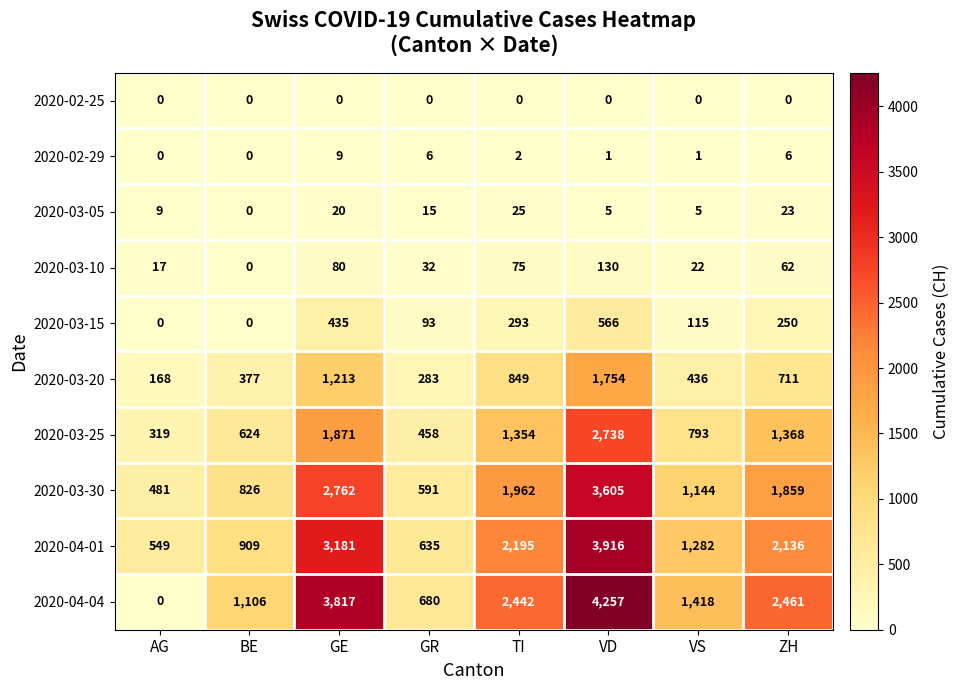

Rank the series by their maximum value, from lowest to highest.

2020-02-25, 2020-02-29, 2020-03-05, 2020-03-10, 2020-03-15, 2020-03-20, 2020-03-25, 2020-03-30, 2020-04-01, 2020-04-04